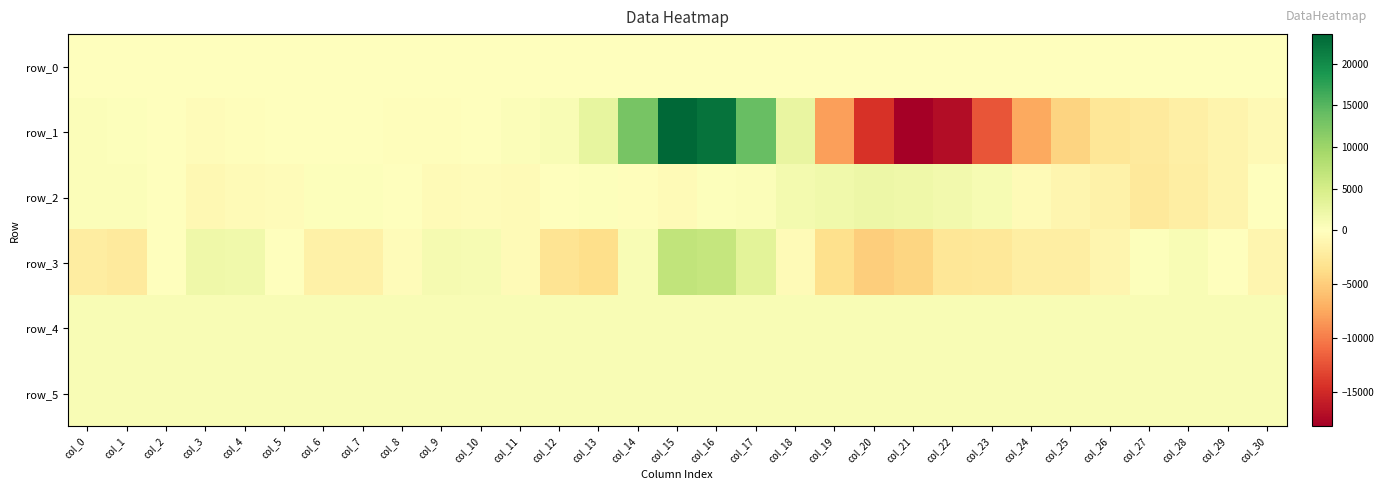

The value of row_3 at col_29 is 22.3. True or false?

False